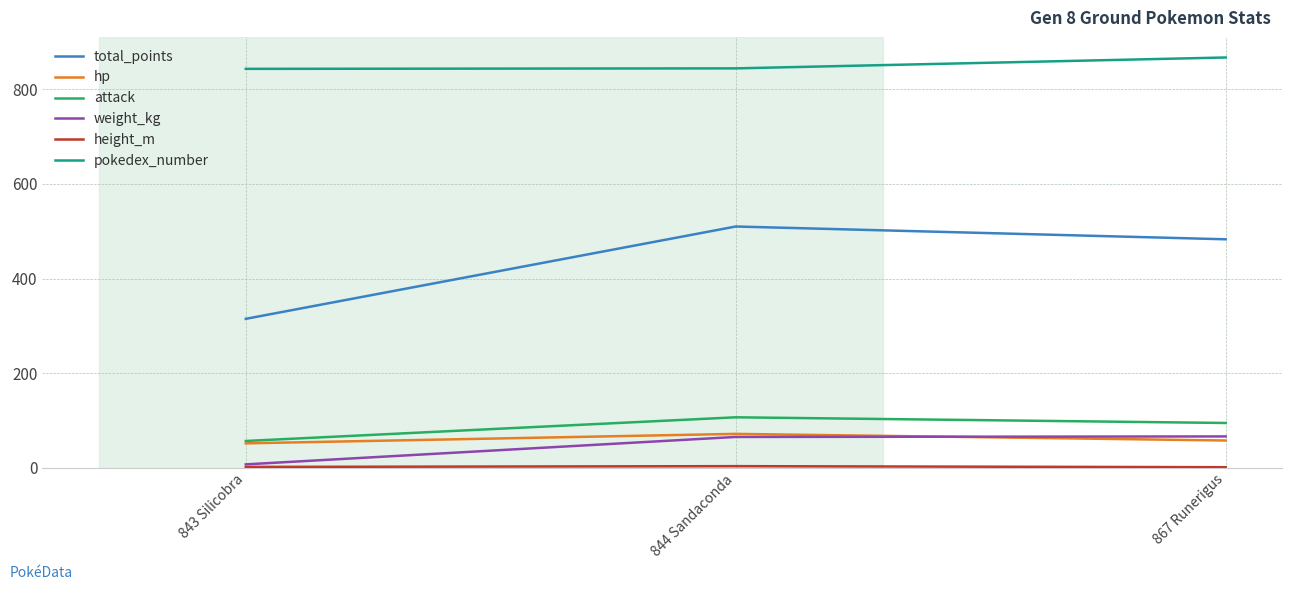

What is the minimum value for attack?

57.0